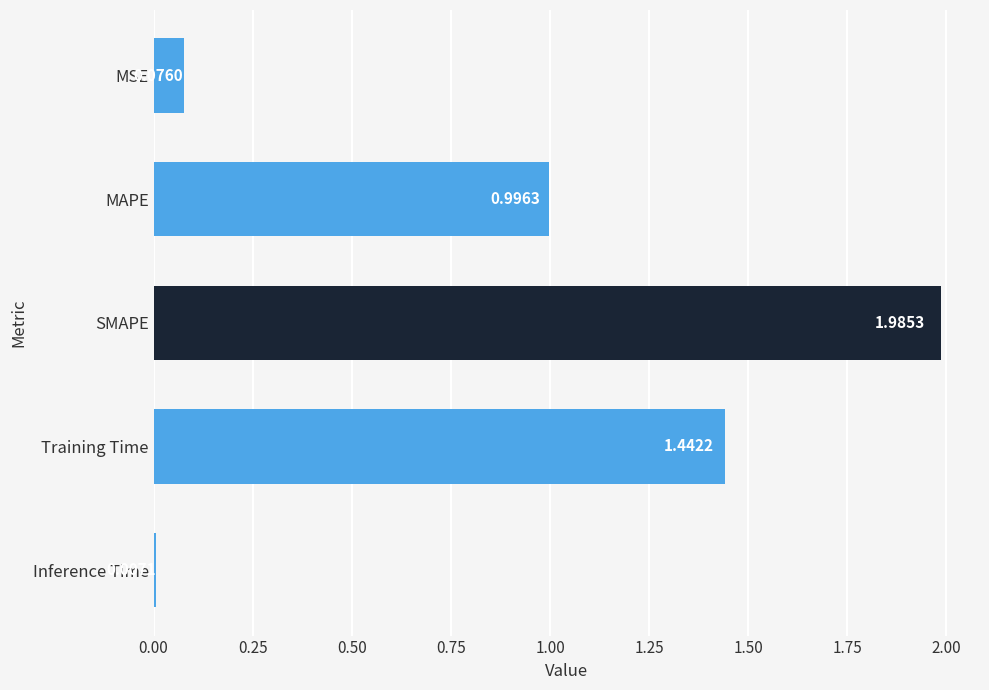

Where is the data nearest to the value 0?

Inference Time